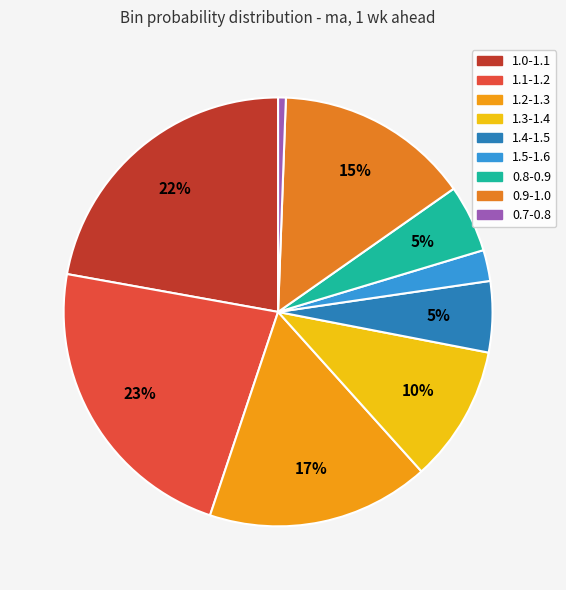

Does 1.3-1.4 account for over 50% of the chart?

No